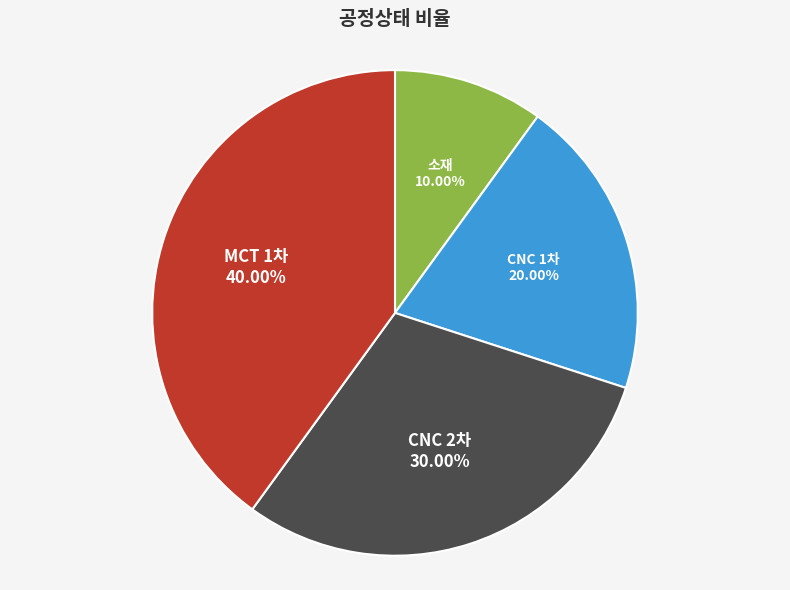

Is there any slice that represents more than half of the pie?

No